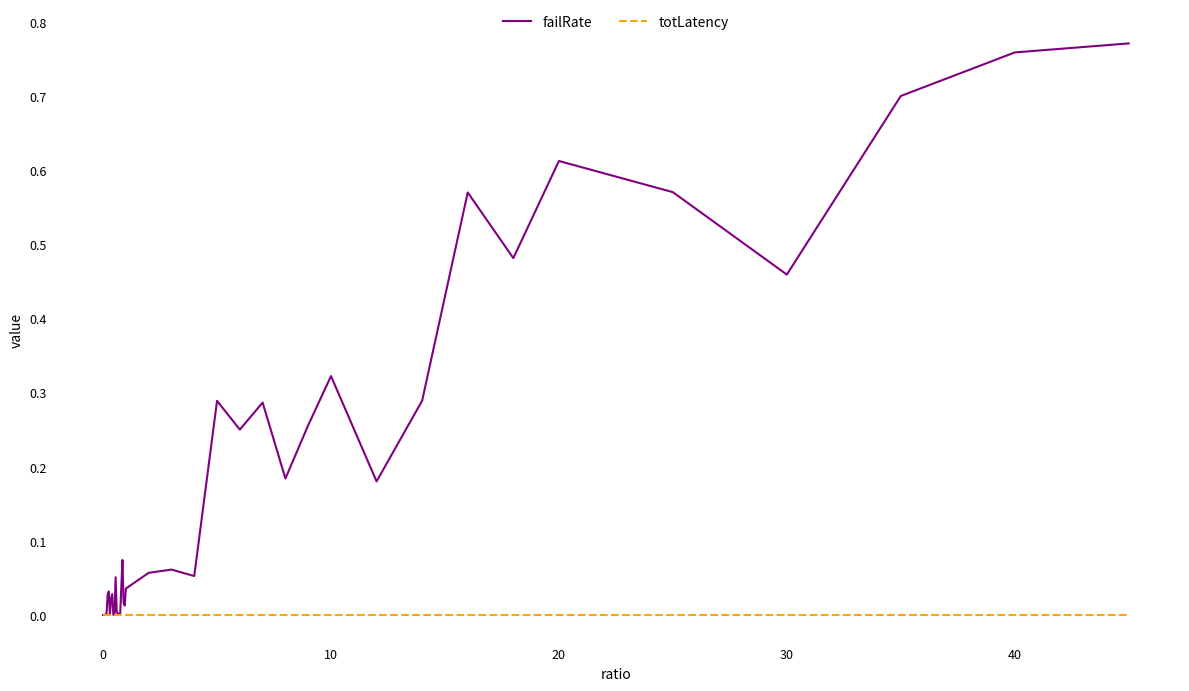

Rank the series by their average value, from lowest to highest.

totLatency, failRate